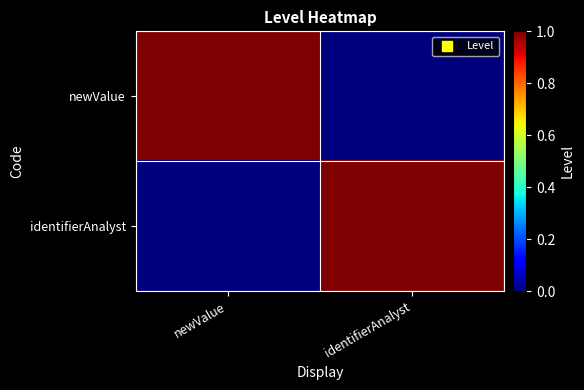

How many distinct data groups are displayed?

2